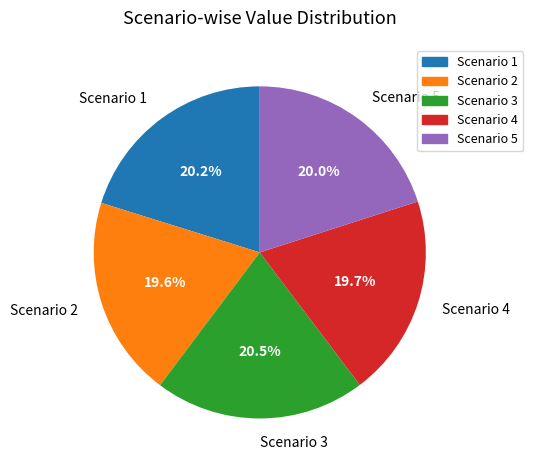

How many segments does this pie chart have?

5